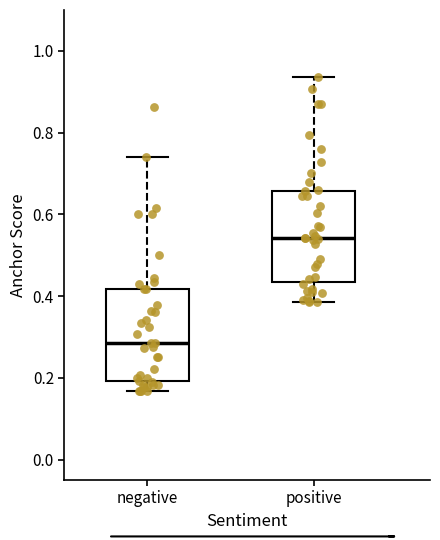

Where is the upper edge of the box for positive on the y-axis? The values are not printed on the chart, so give them approximately, as read against the axis.

0.66